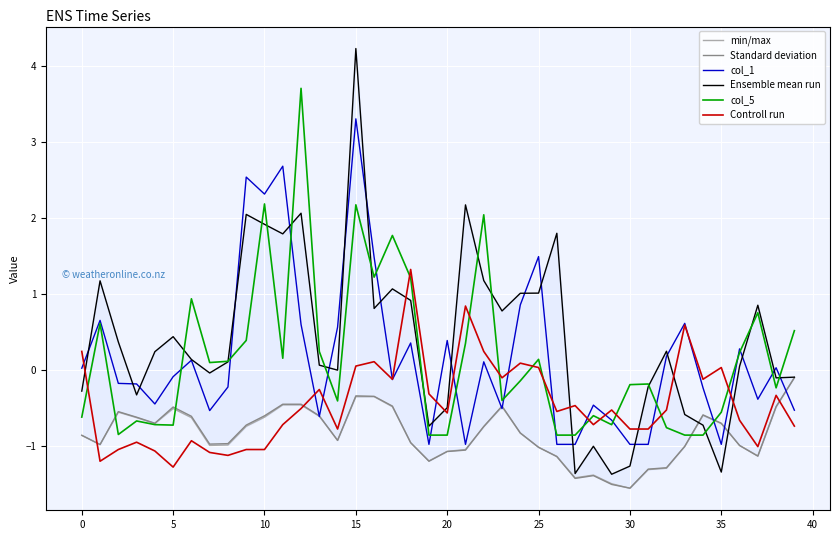

True or false: col_1 and Ensemble mean run cross at least once.

True